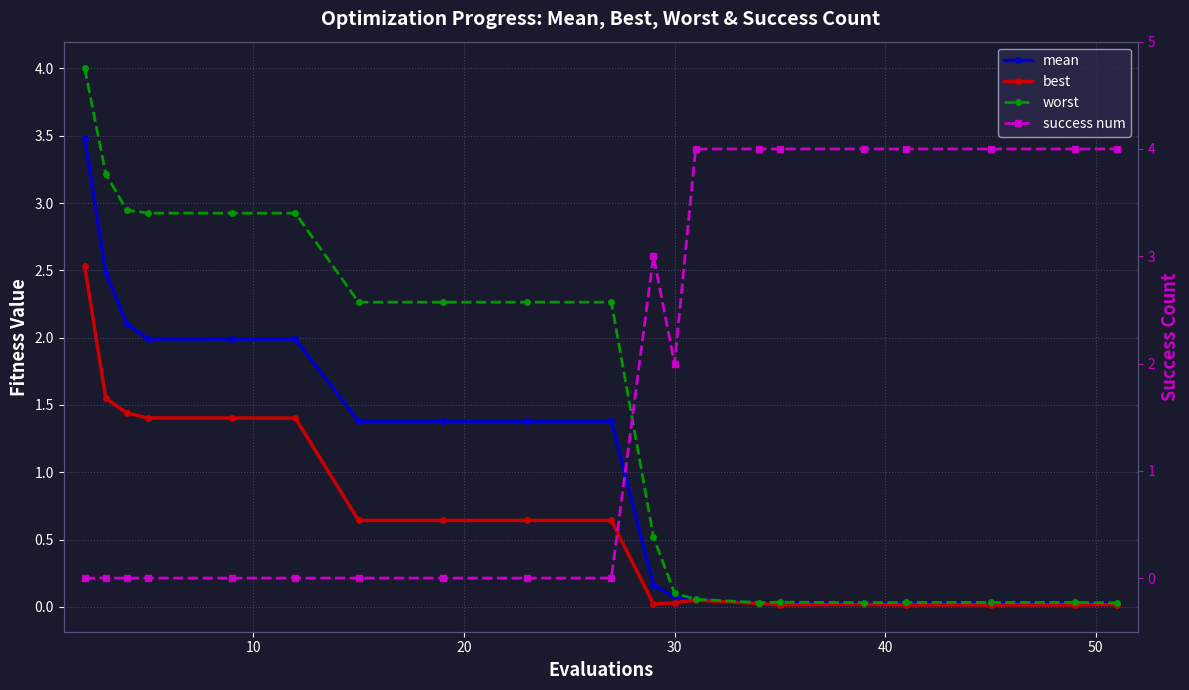

Which series has the largest total across all categories?

success num